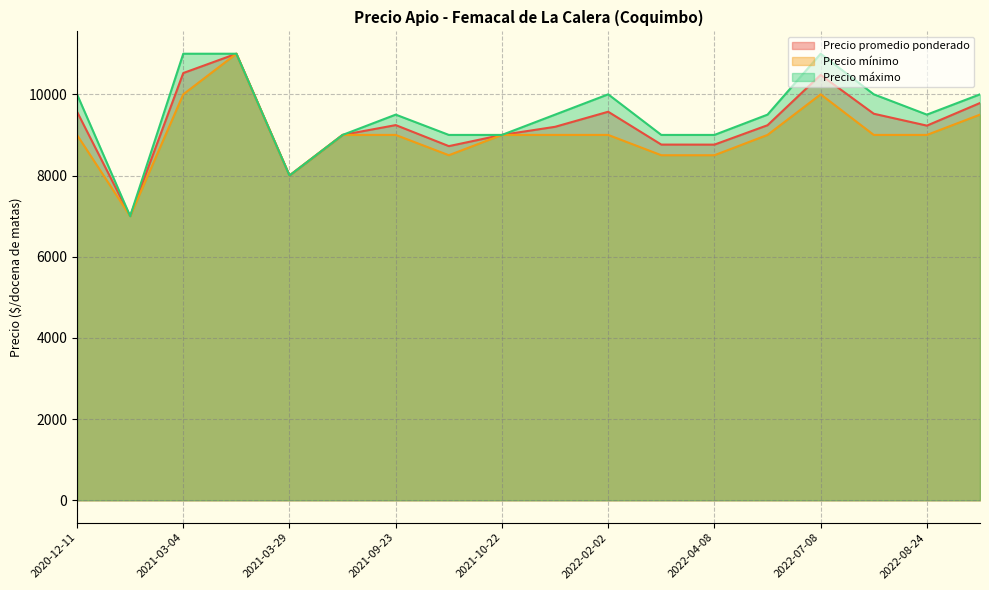

Rank the series by their average value, from lowest to highest.

Precio mínimo, Precio promedio ponderado, Precio máximo